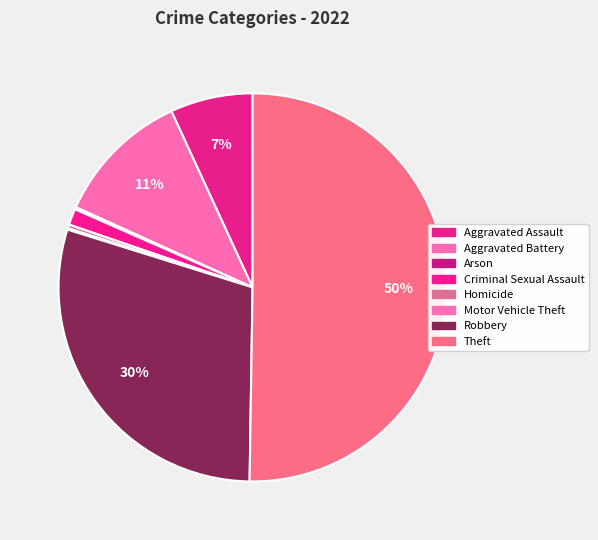

Does Aggravated Battery represent more than half of the total?

No